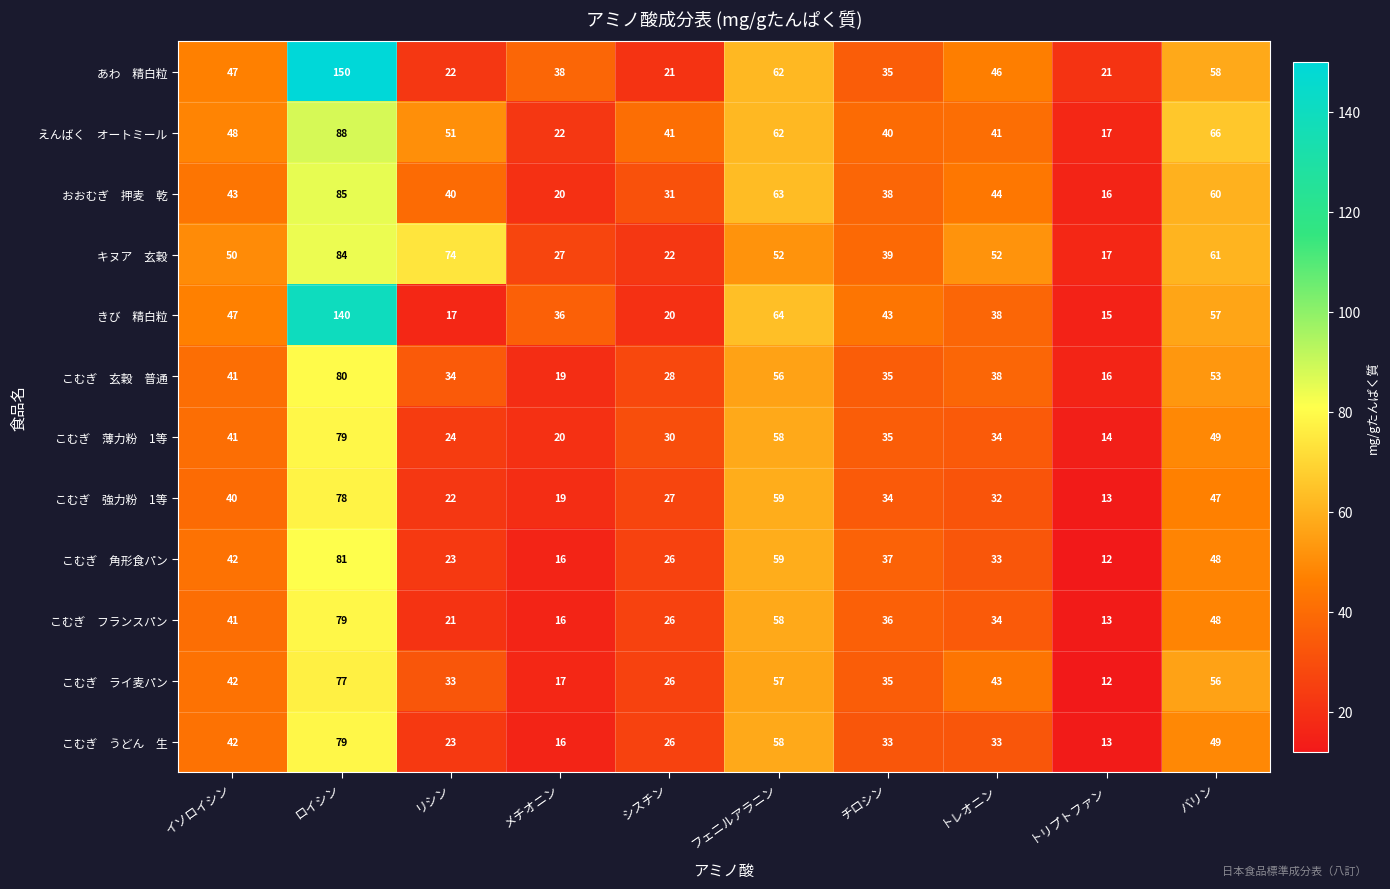

At which category is the sum across all series the highest?

ロイシン